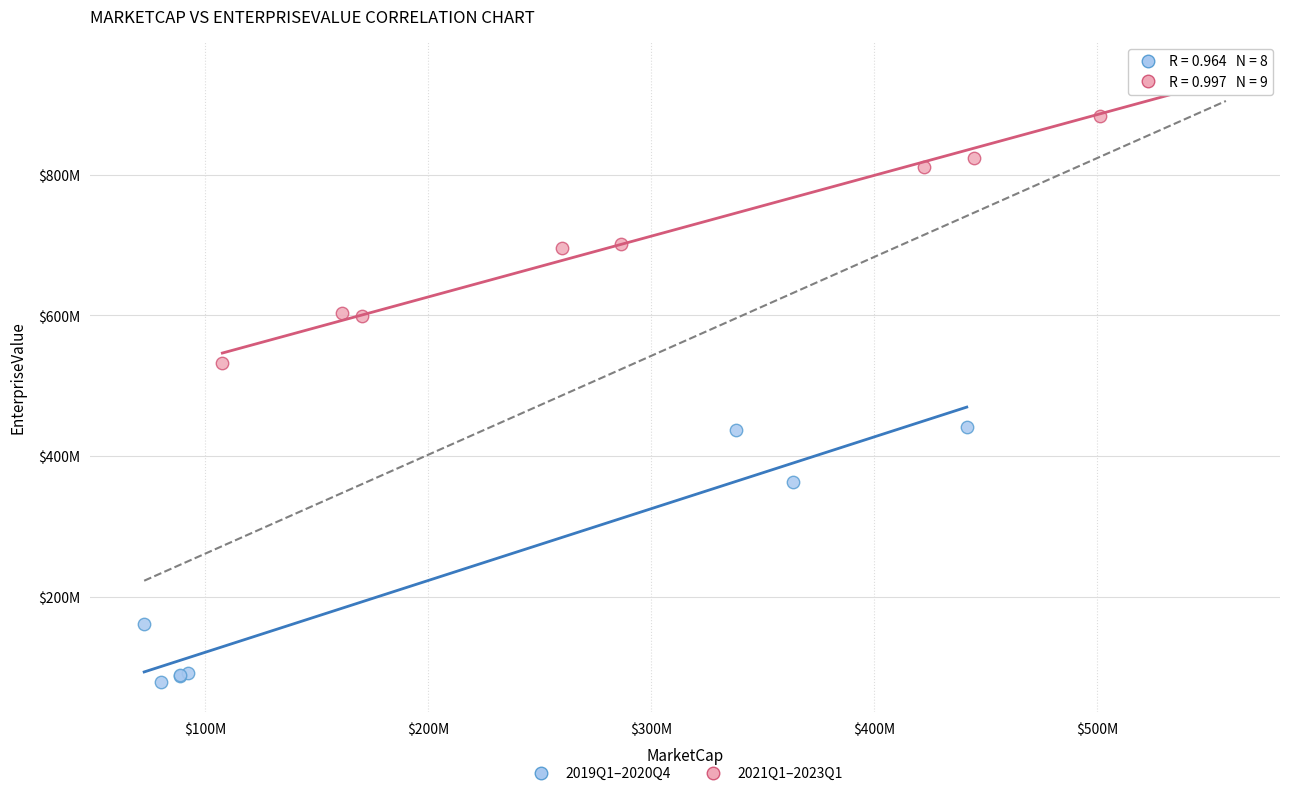

Which series reaches the minimum Y coordinate?

2019Q1–2020Q4